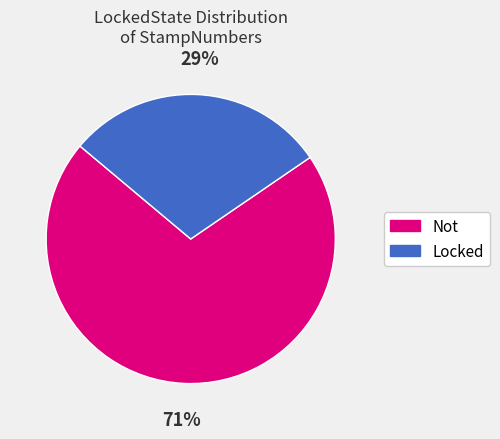

Does Not represent more than half of the total?

Yes